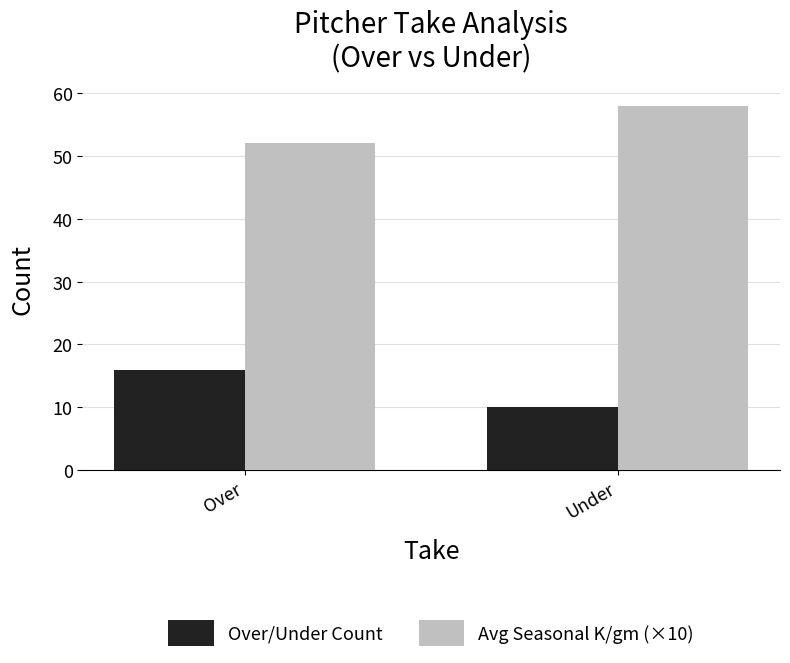

Is it true that Avg Seasonal K/gm (×10) equals 32.8 at Under?

False